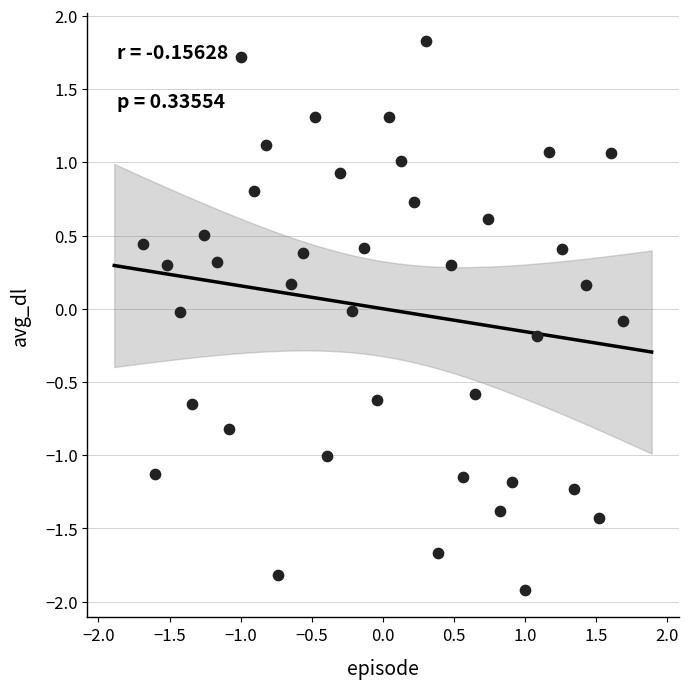

What is the range of Y values (max minus min)?

3.7